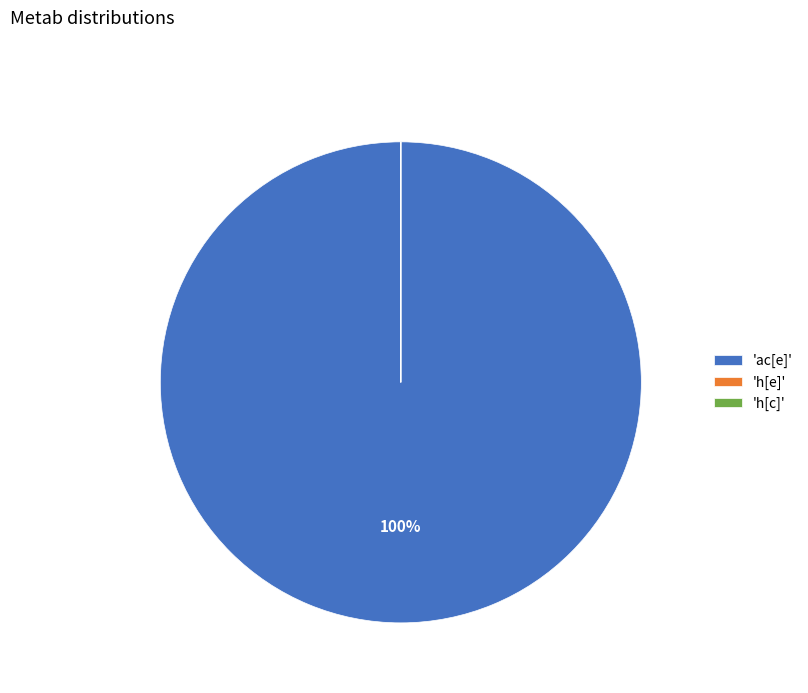

Which slice is the largest?

'ac[e]'